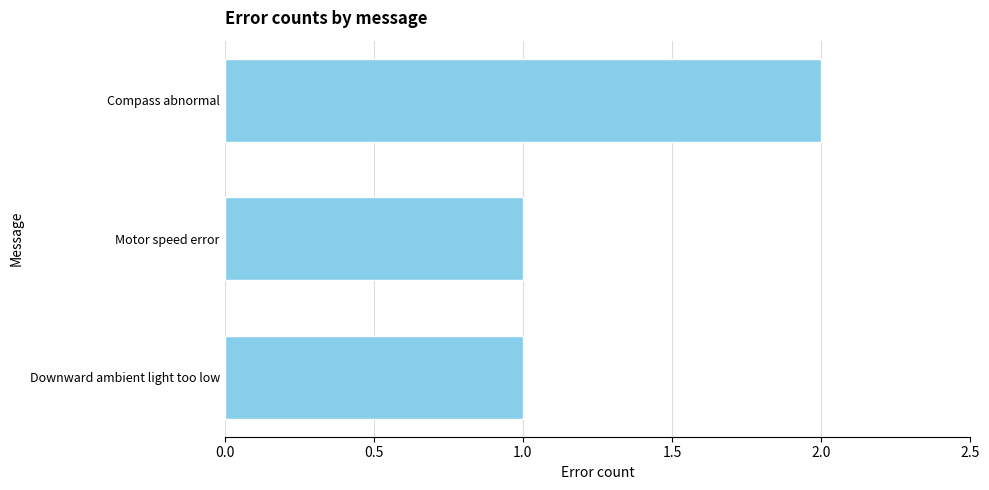

What is the ratio of the value at Motor speed error to the value at Downward ambient light too low?

1.0